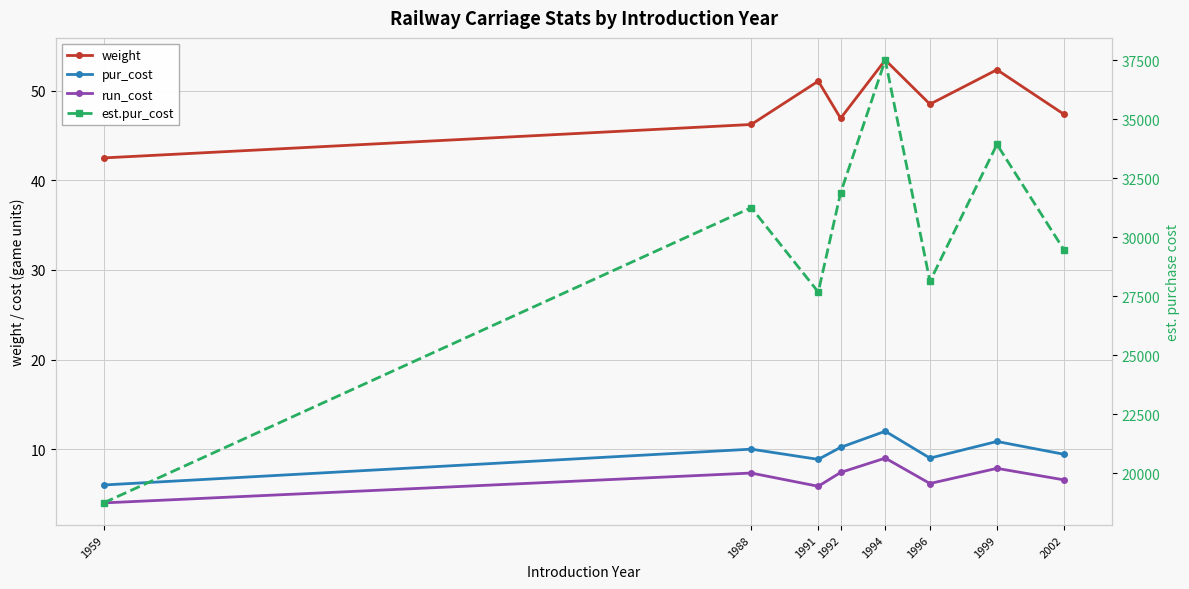

In weight, how many points are lower than both neighbors (excluding endpoints)?

2